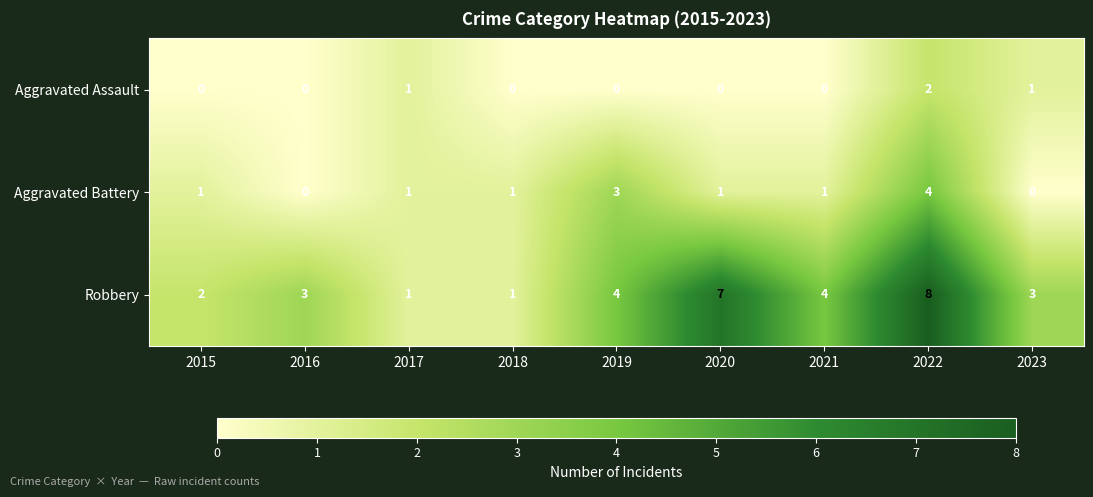

Reading right to left, list all the values displayed in this chart.

Aggravated Assault: 1	2	0	0	0	0	1	0	0
Aggravated Battery: 0	4	1	1	3	1	1	0	1
Robbery: 3	8	4	7	4	1	1	3	2